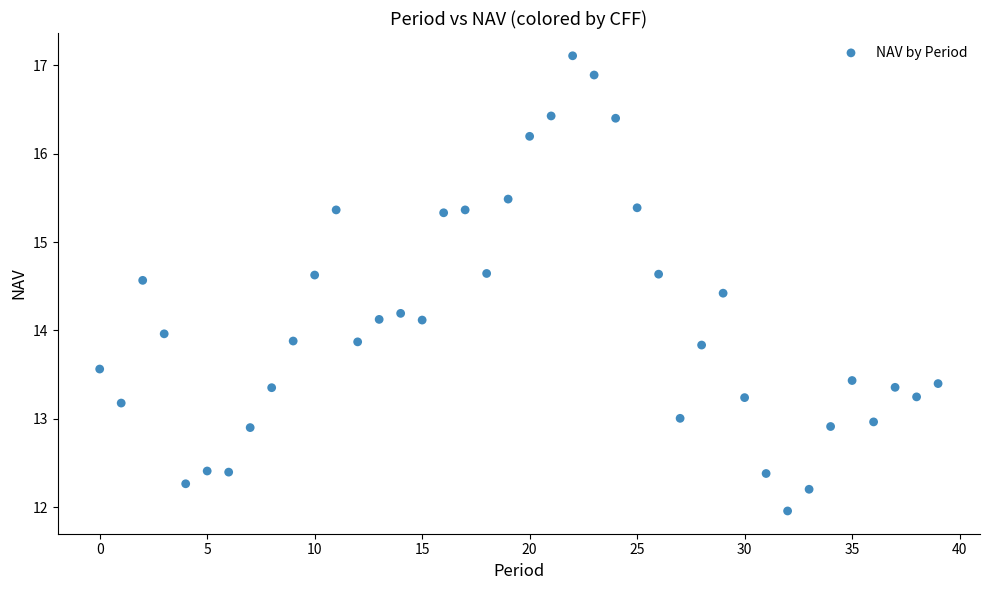

What is the range of Y values (max minus min)?

5.1